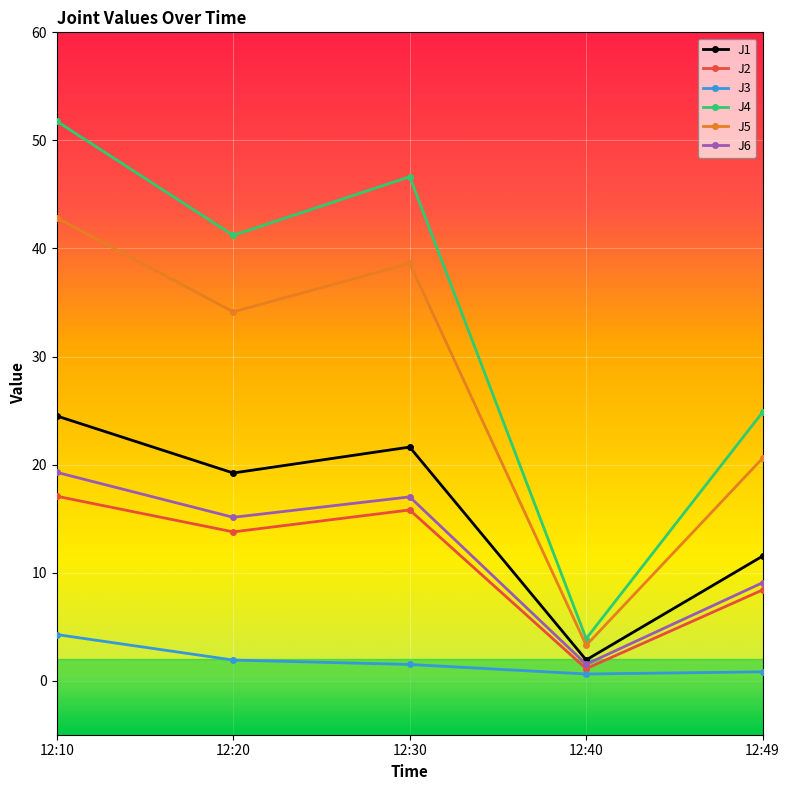

At which label is J6 closest to 10?

12:49